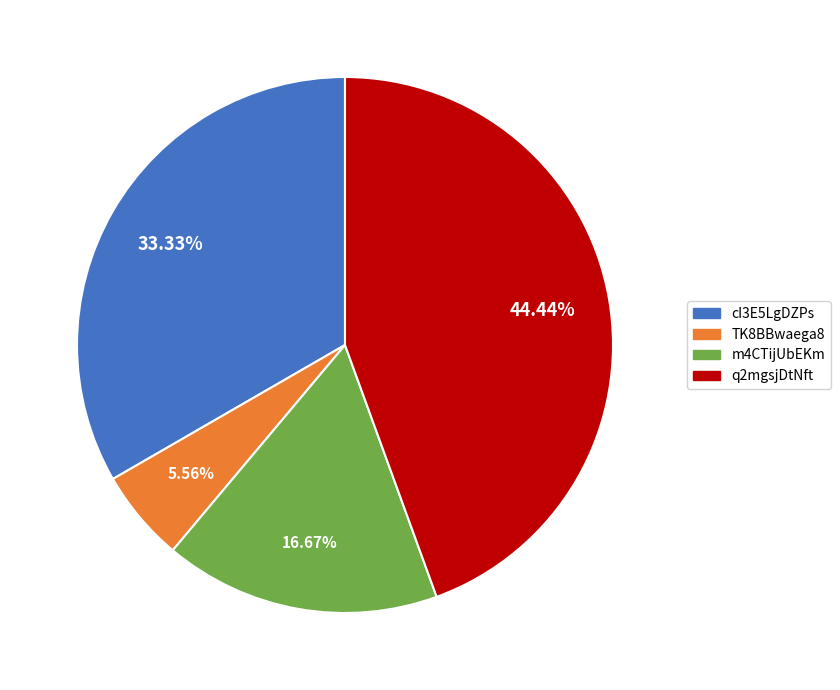

To the nearest percent, what is the average slice percentage?

25%